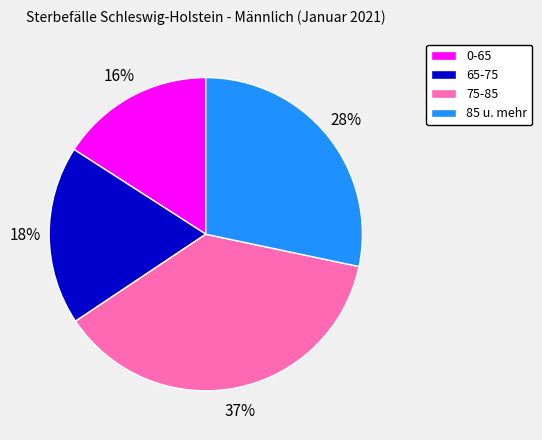

To the nearest percent, what is the difference between the largest and smallest slice percentages?

21%